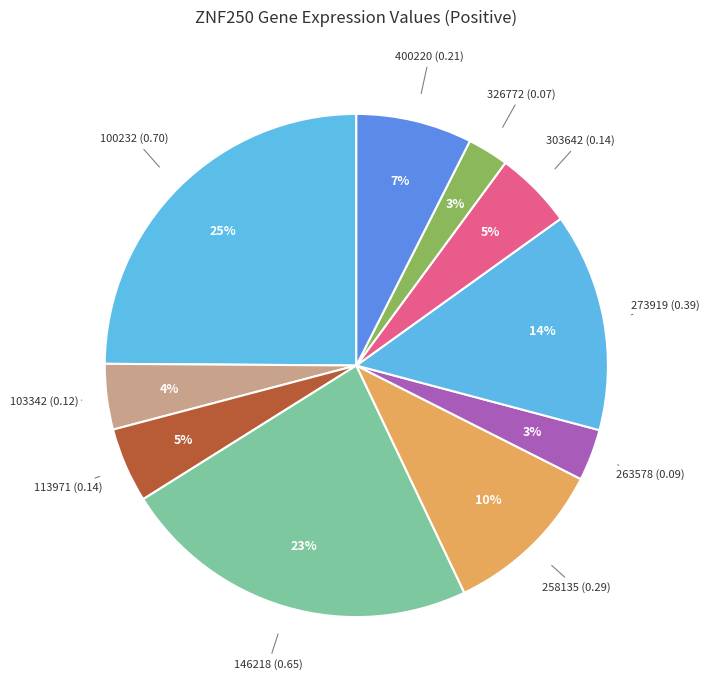

How many slices are in this pie chart?

10